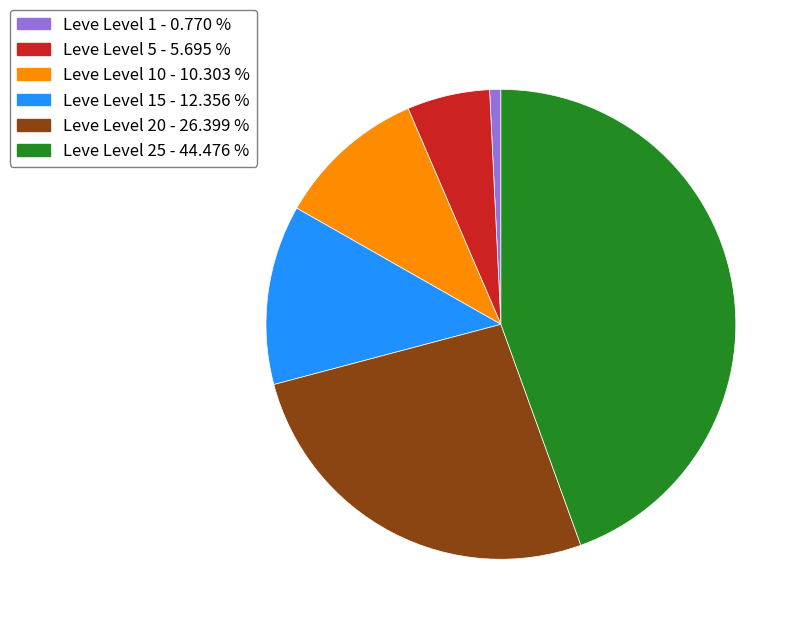

Is there any slice that represents more than half of the pie?

No